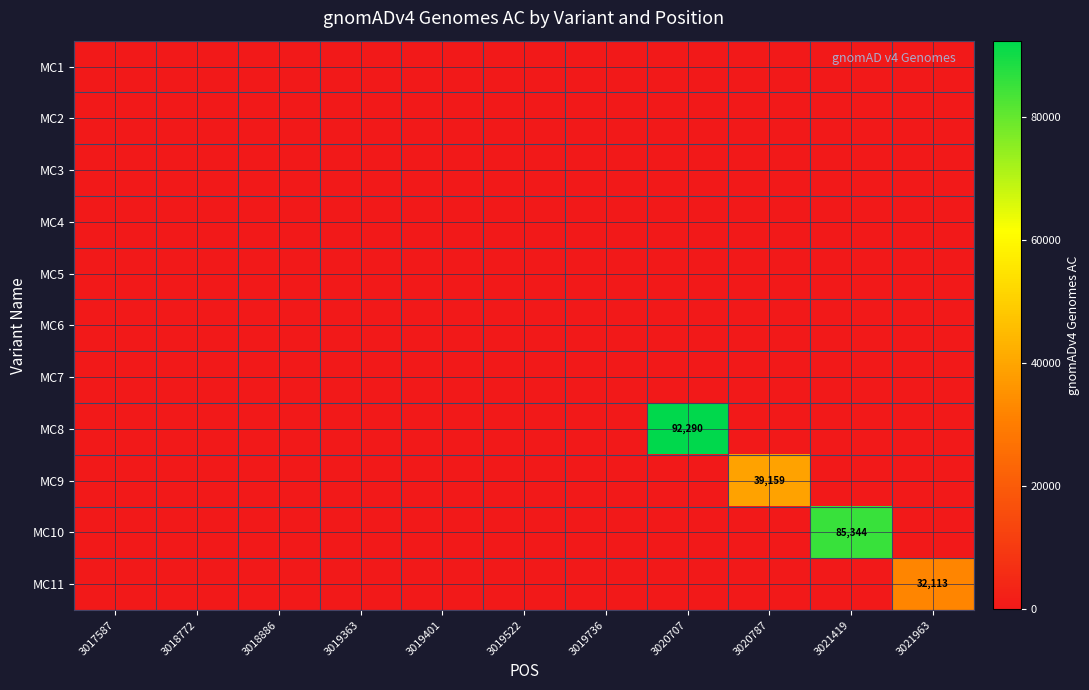

How many values in the MC10 series exceed 0?

1